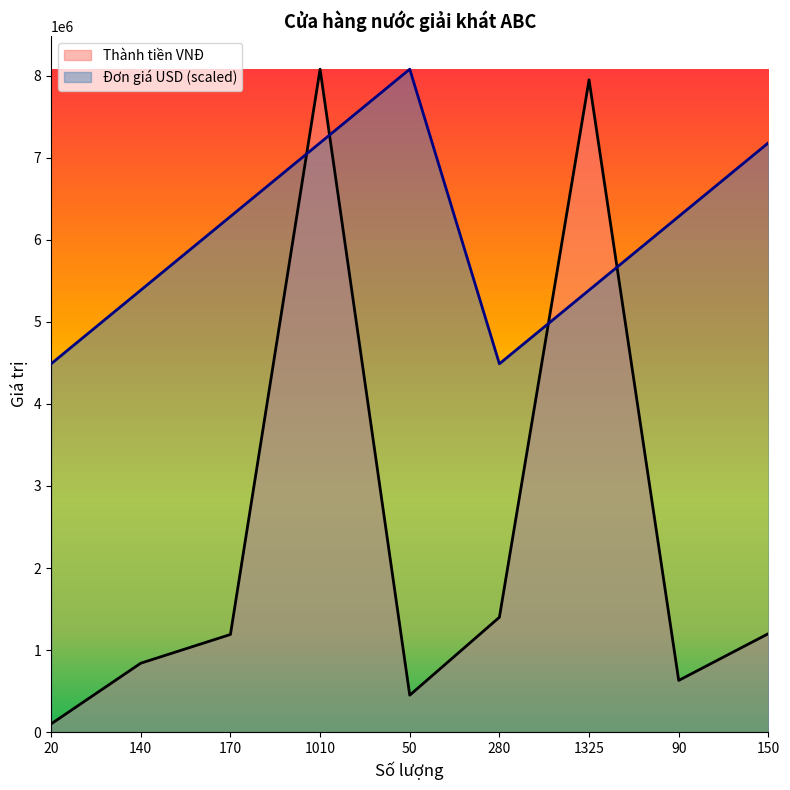

At which category does Thành tiền VNĐ reach its first local valley?

50